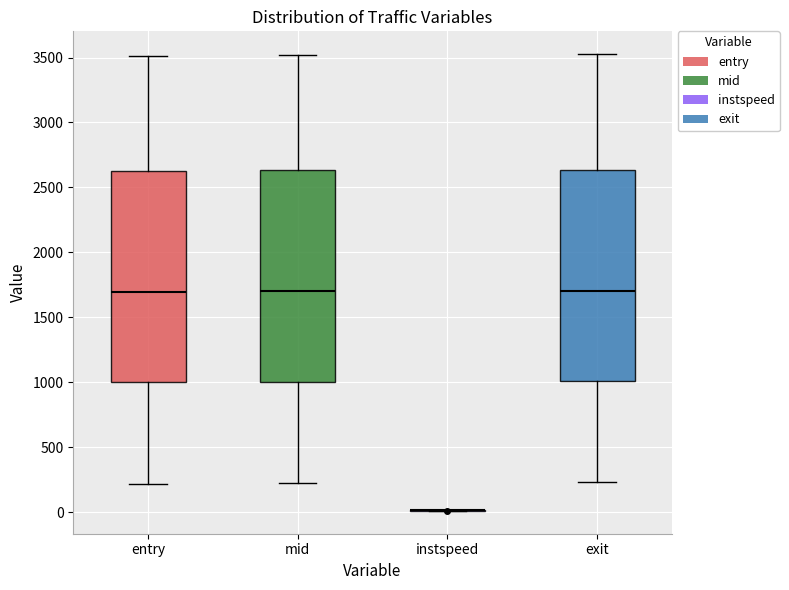

Reading left to right, read every box against the y-axis: the position of its median line, the range the box covers, and the ends of its whiskers. The values are not printed on the chart, so give them approximately, as read against the axis.

entry: median 1700, box 1000 to 2650, whiskers 200 to 3500
mid: median 1700, box 1000 to 2650, whiskers 200 to 3500
instspeed: box collapsed to a line at 0, whiskers 0 to 0
exit: median 1700, box 1000 to 2650, whiskers 250 to 3550